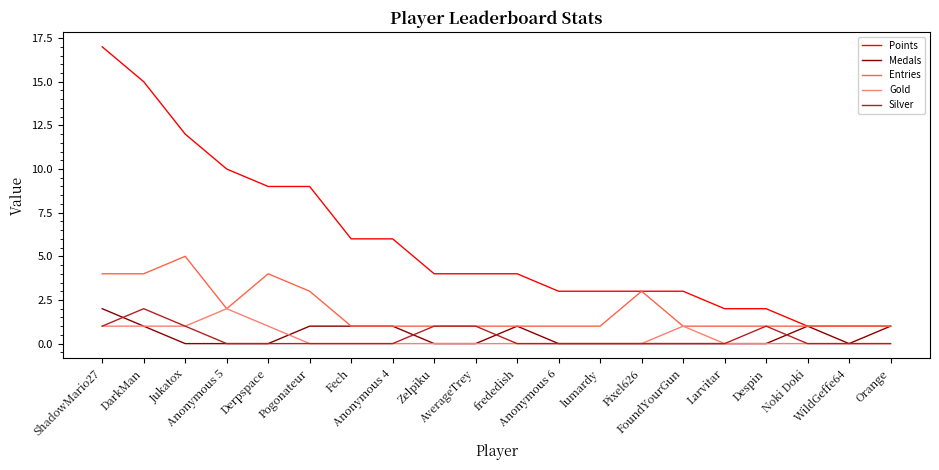

Which series has the largest total across all categories?

Points